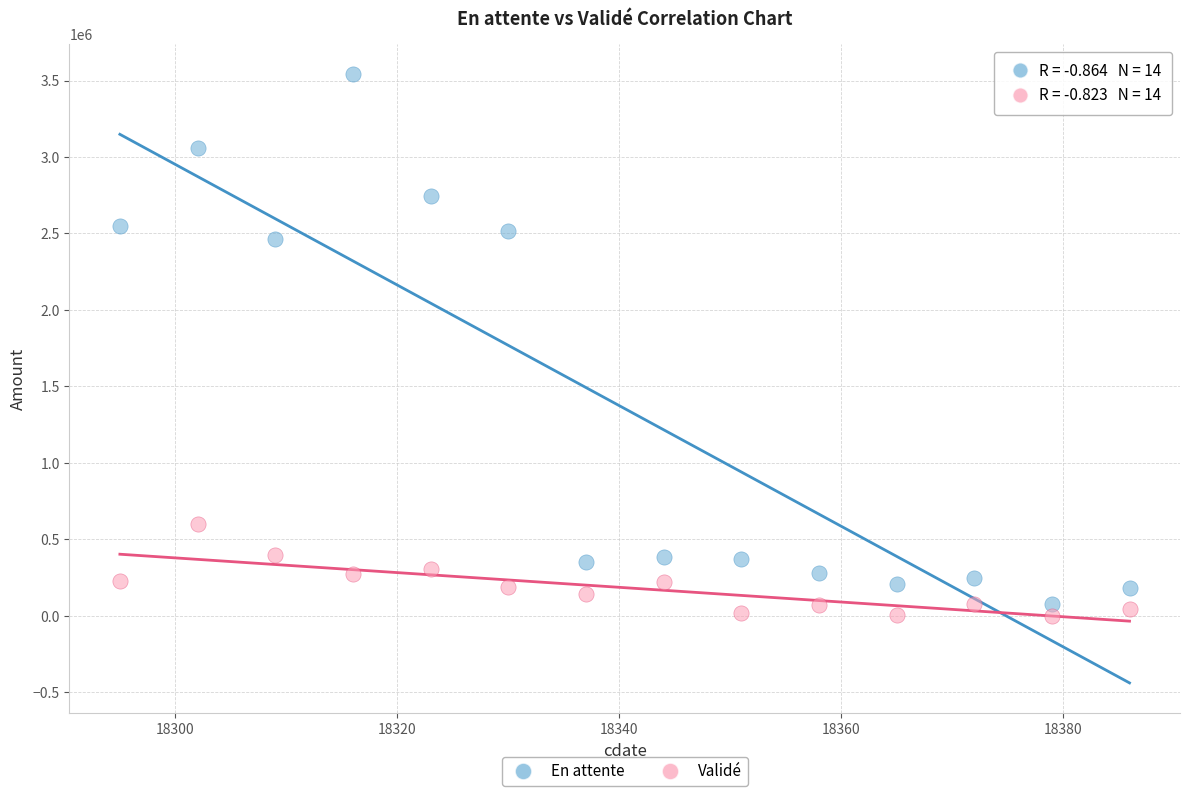

In the En attente series, what Y value is closest to 1809680?

2460958.3